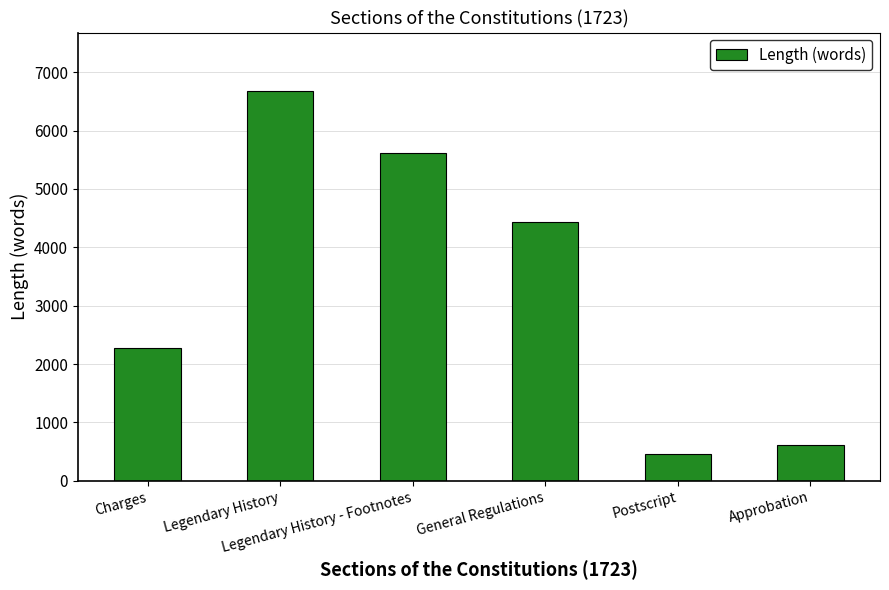

Reading left to right, extract all data points from this chart.

2280	6679	5614	4432	463	620